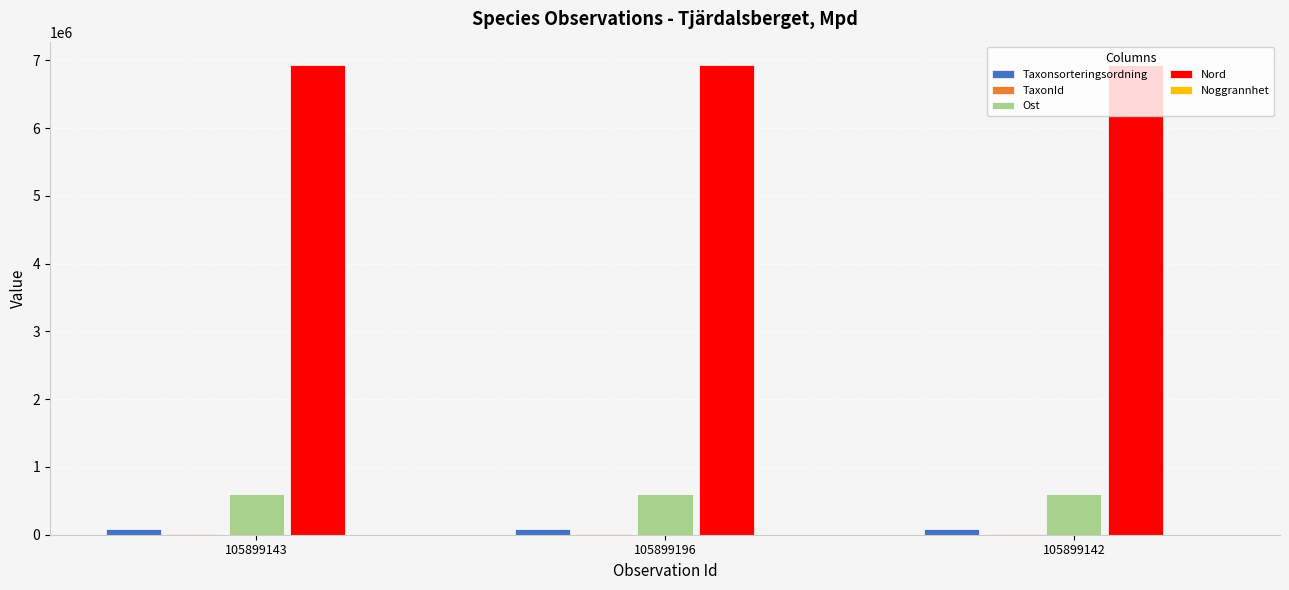

How many data points does each series have?

3